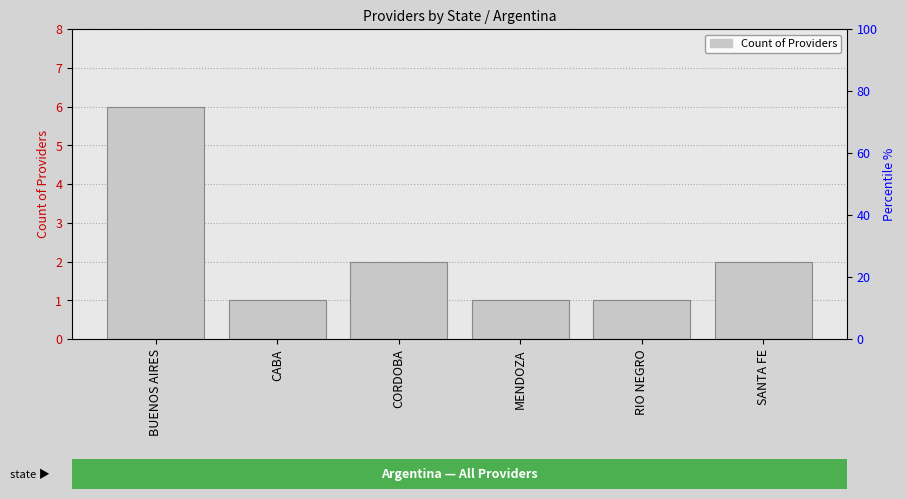

What is the approximate value at SANTA FE?

2